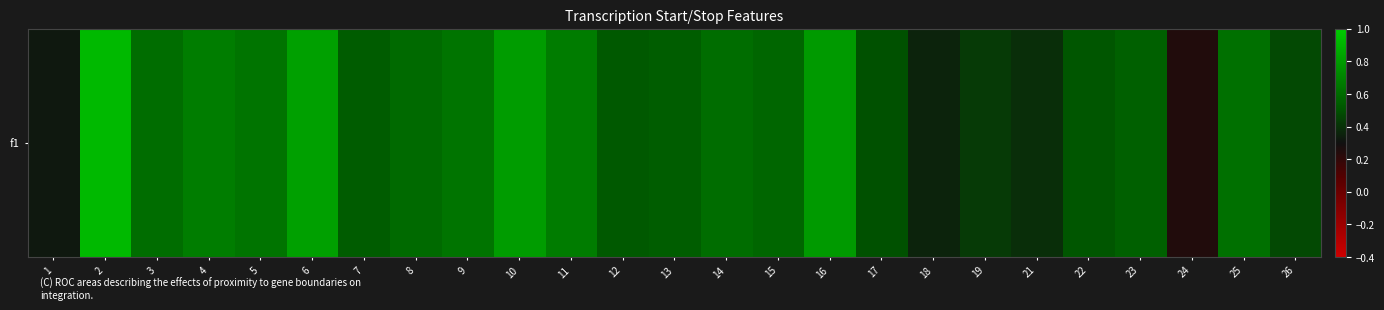

List the labels in order of value, largest first.

2, 6, 10, 16, 4, 11, 5, 9, 25, 14, 3, 8, 15, 23, 13, 7, 12, 22, 17, 26, 19, 21, 18, 1, 24